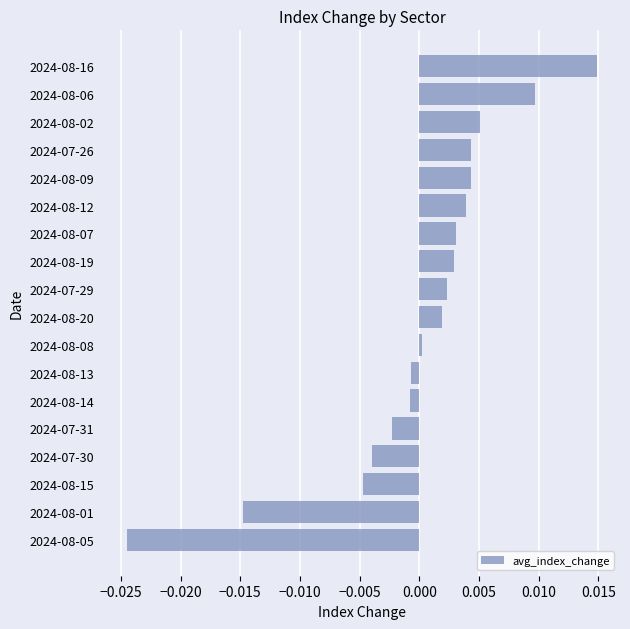

Count the number of categories in the chart.

18